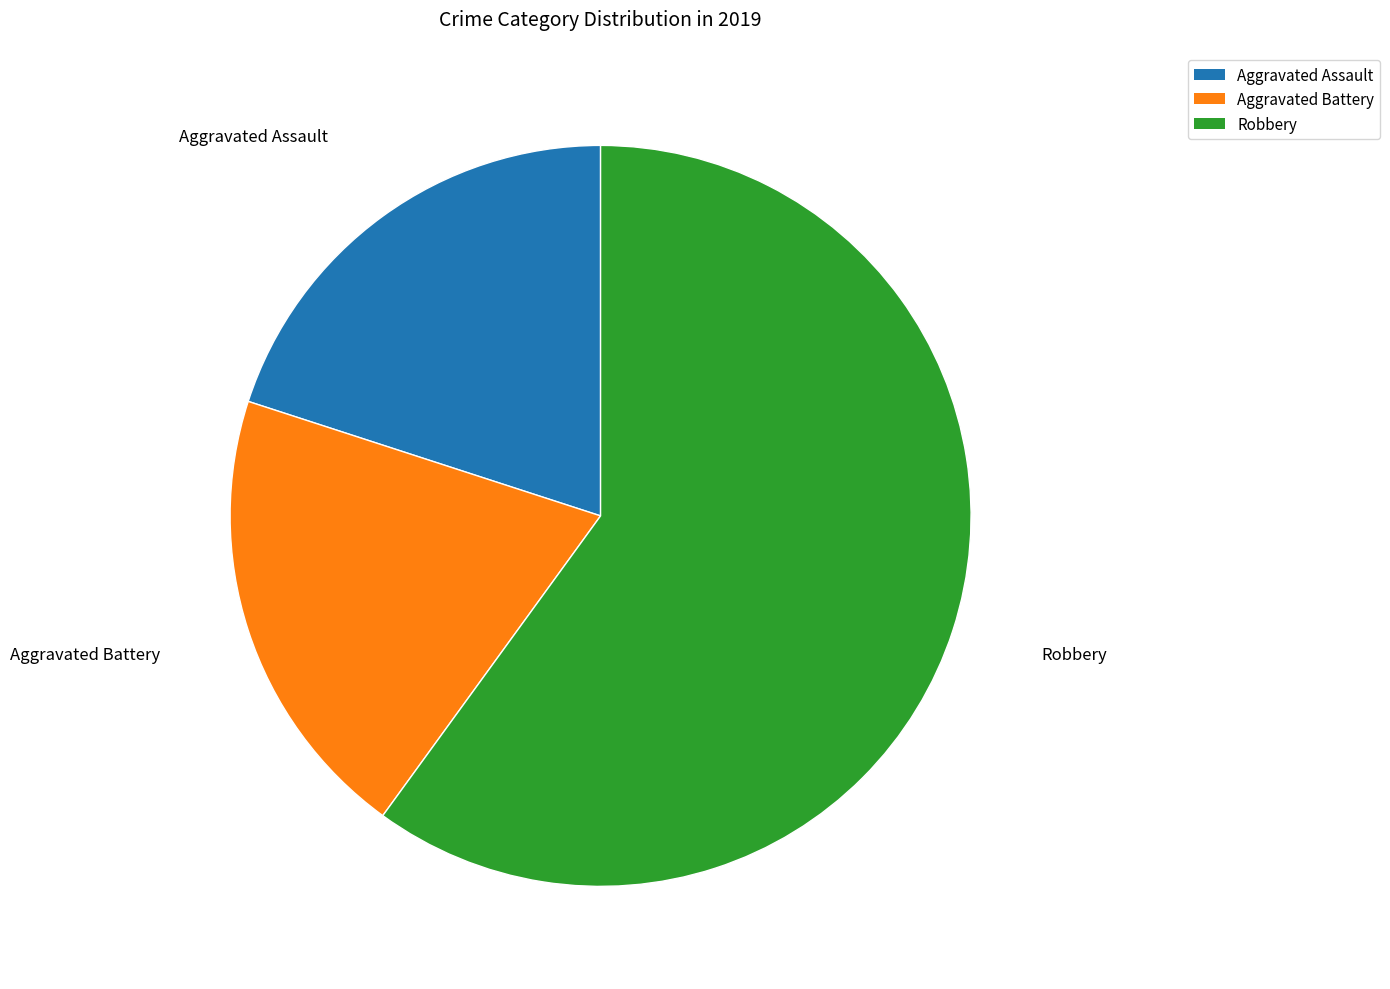

Between Aggravated Battery and Robbery, which is larger?

Robbery